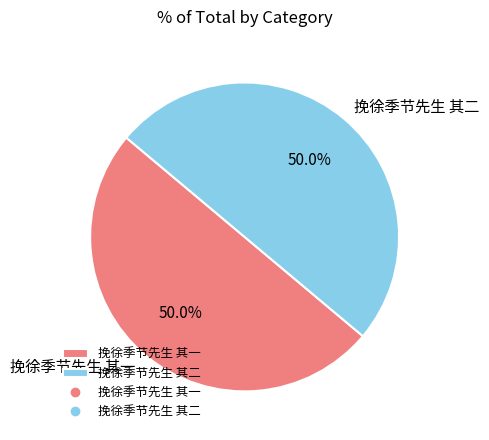

Is the sum of 挽徐季节先生 其一 and 挽徐季节先生 其二 greater than half?

Yes